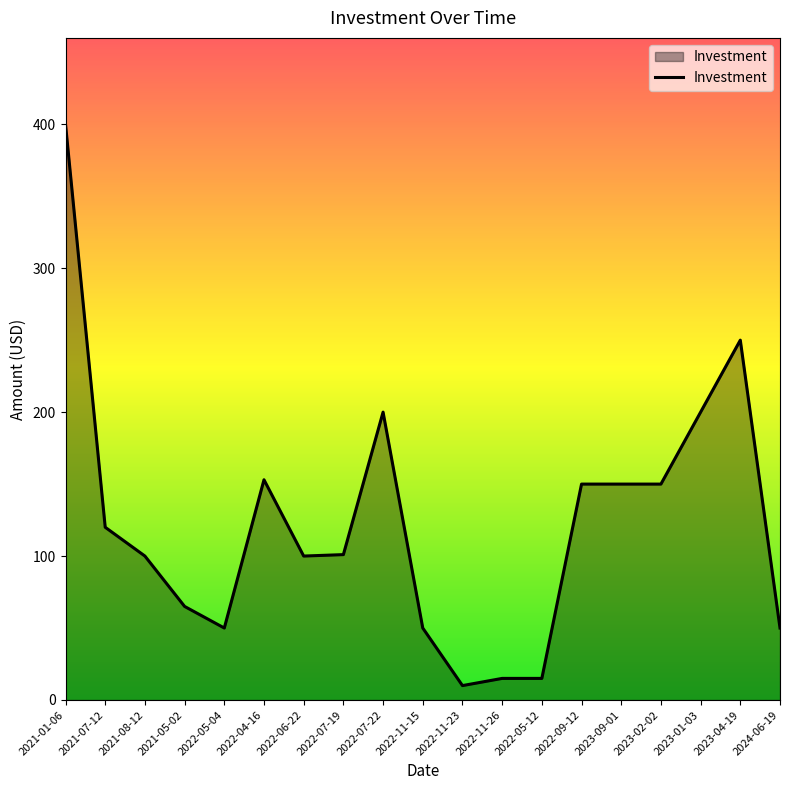

True or false: the data shows 200 at 2023-01-03.

True